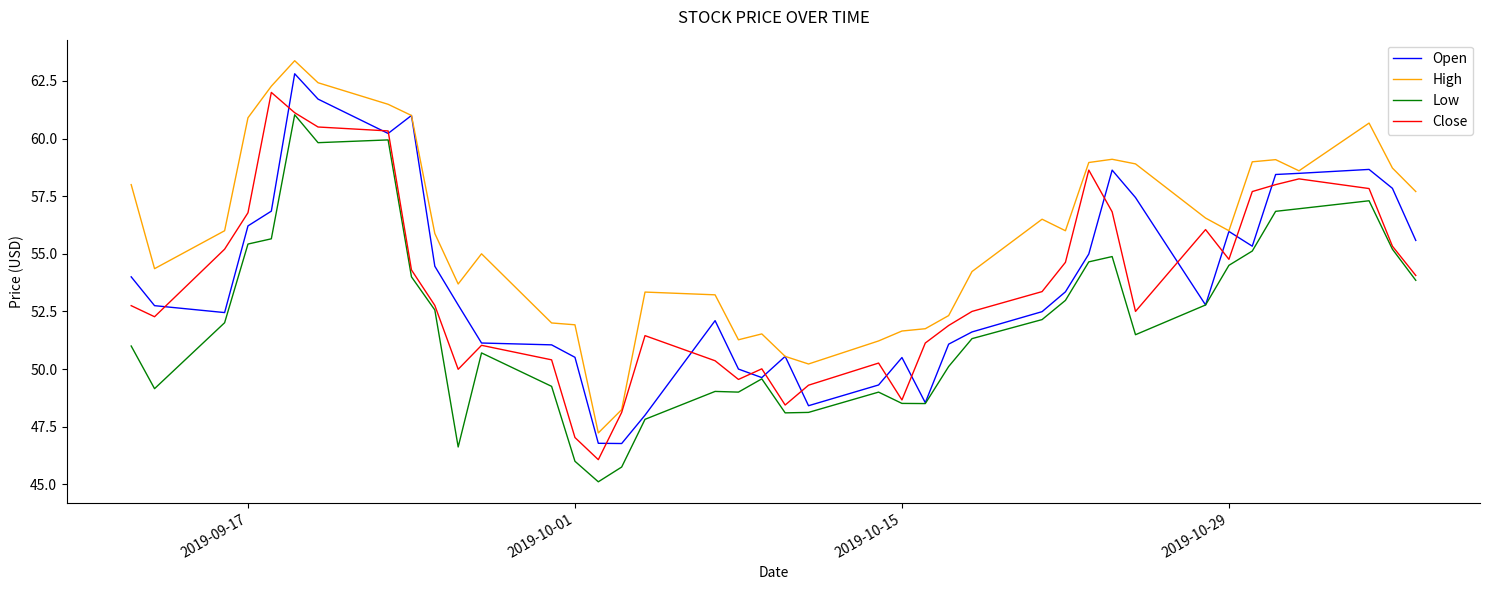

What is the sum of all Open values?

2151.2